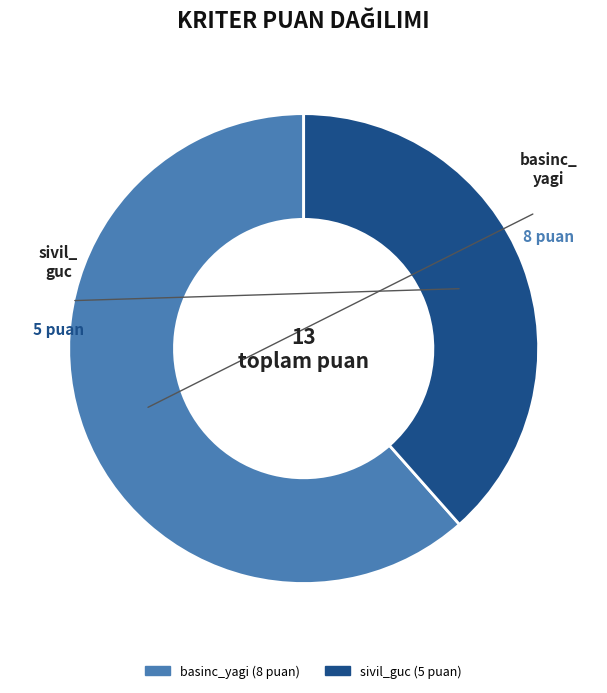

Does any single category account for the majority?

Yes